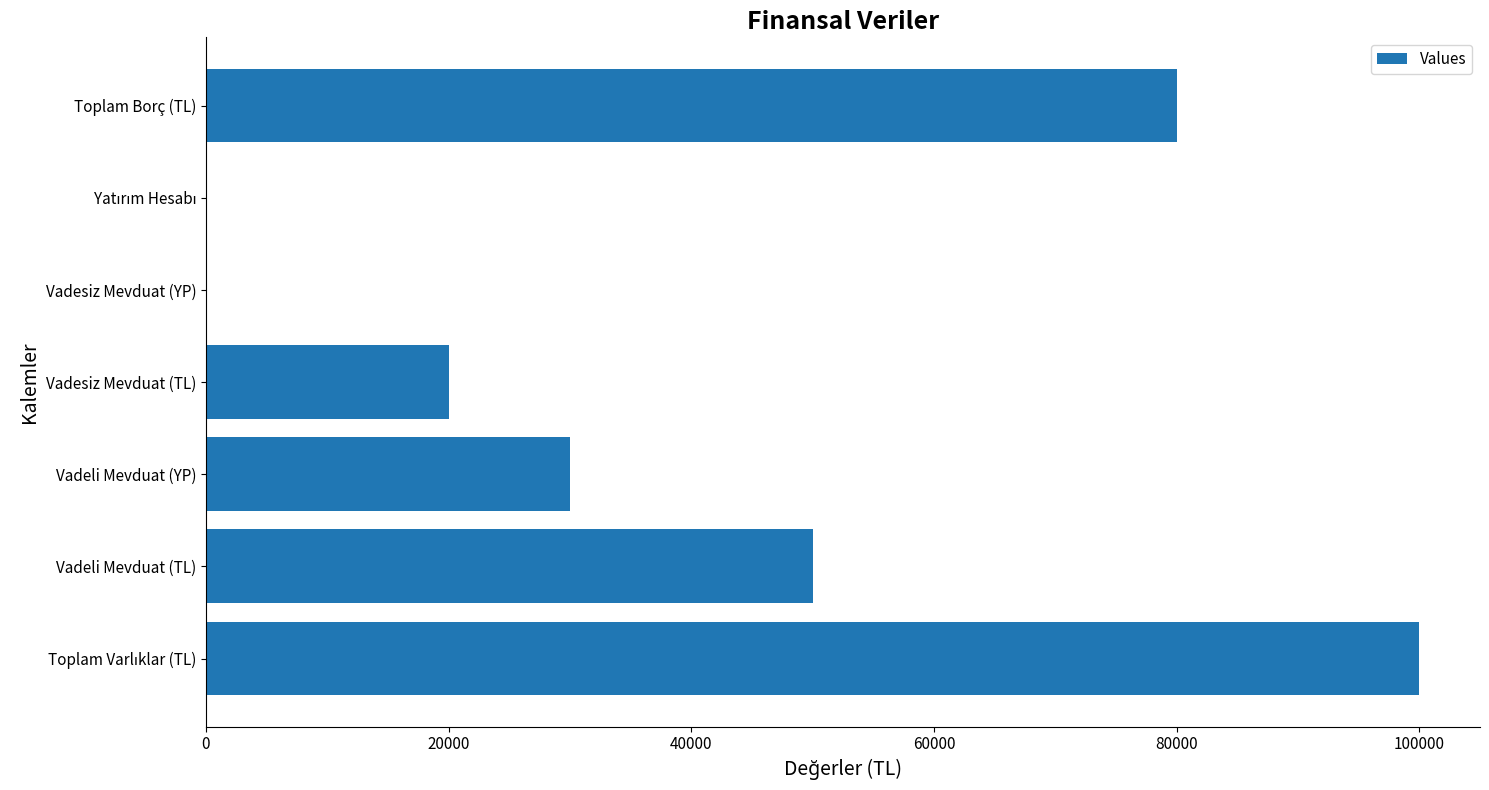

Count the number of data series in this chart.

1